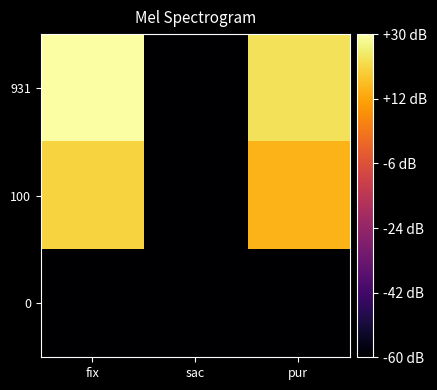

Reading right to left, extract all data points from this chart.

931: pur=22.9	sac=-60.0	fix=29.7
100: pur=14.6	sac=-60.0	fix=20.0
0: pur=-60.0	sac=-60.0	fix=-60.0